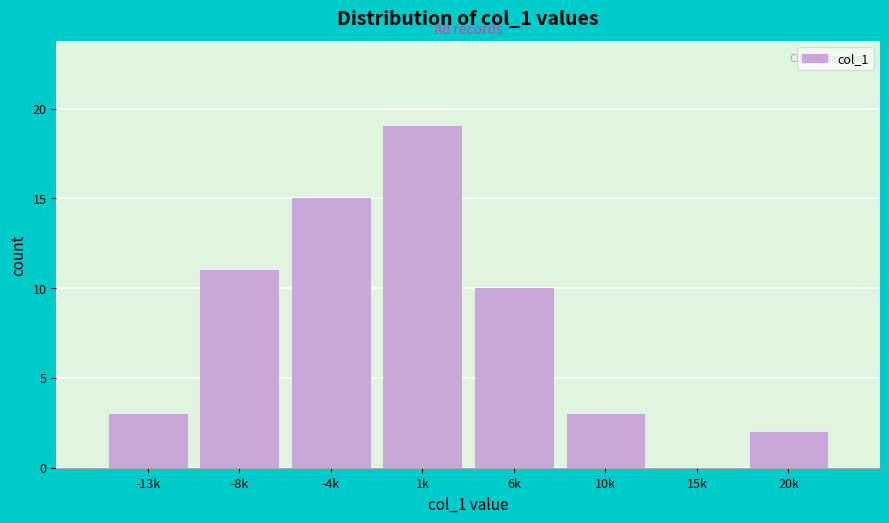

Reading left to right, list all the values displayed in this chart.

-13k=3	-8k=11	-4k=15	1k=19	6k=10	10k=3	15k=0	20k=2